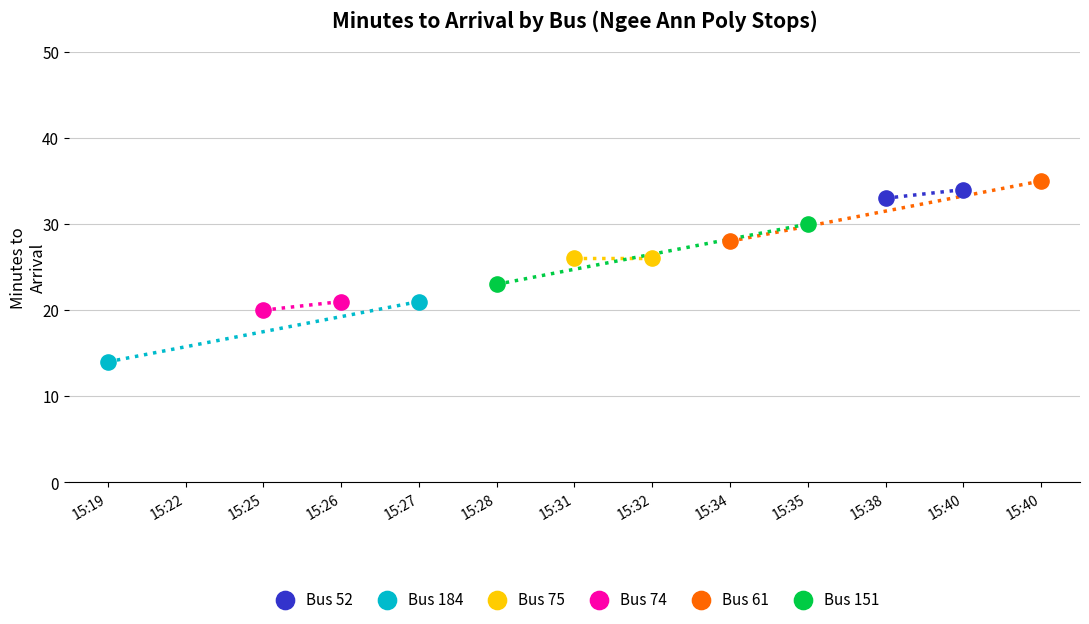

What are all the series names shown in the legend?

Bus 52, Bus 184, Bus 75, Bus 74, Bus 61, Bus 151